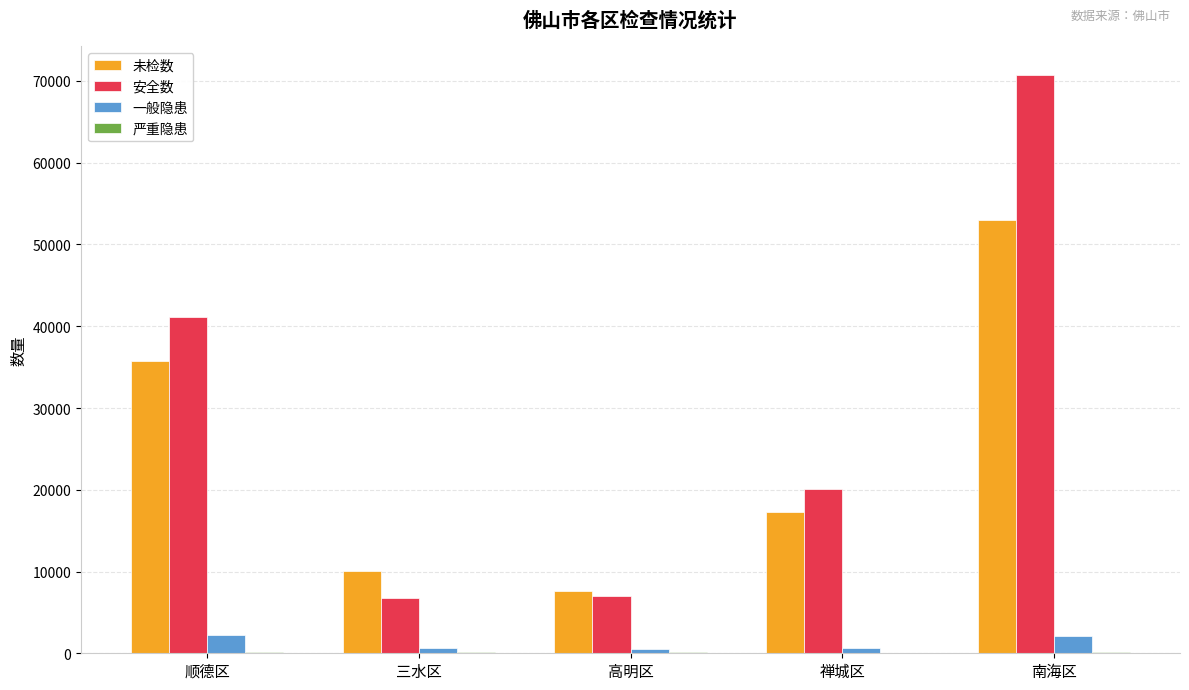

Between 顺德区 and 高明区, which series saw the biggest shift?

安全数